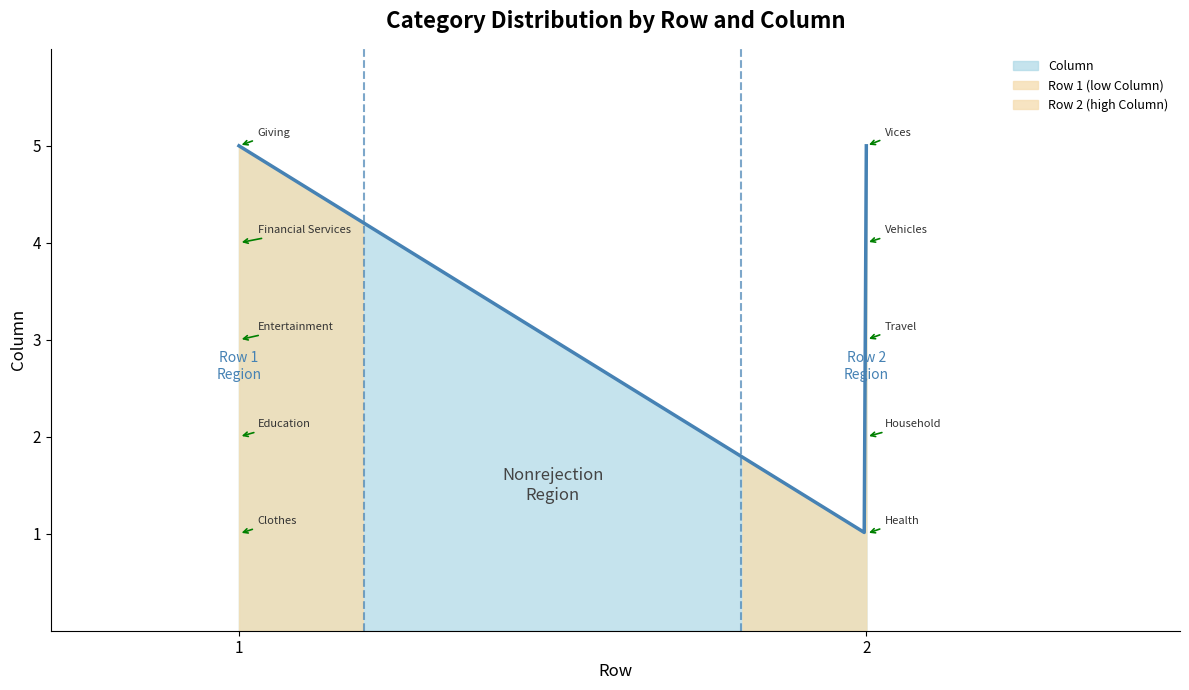

Rank the categories by value from highest to lowest.

Giving, Vices, Financial Services, Vehicles, Entertainment, Travel, Education, Household, Clothes, Health